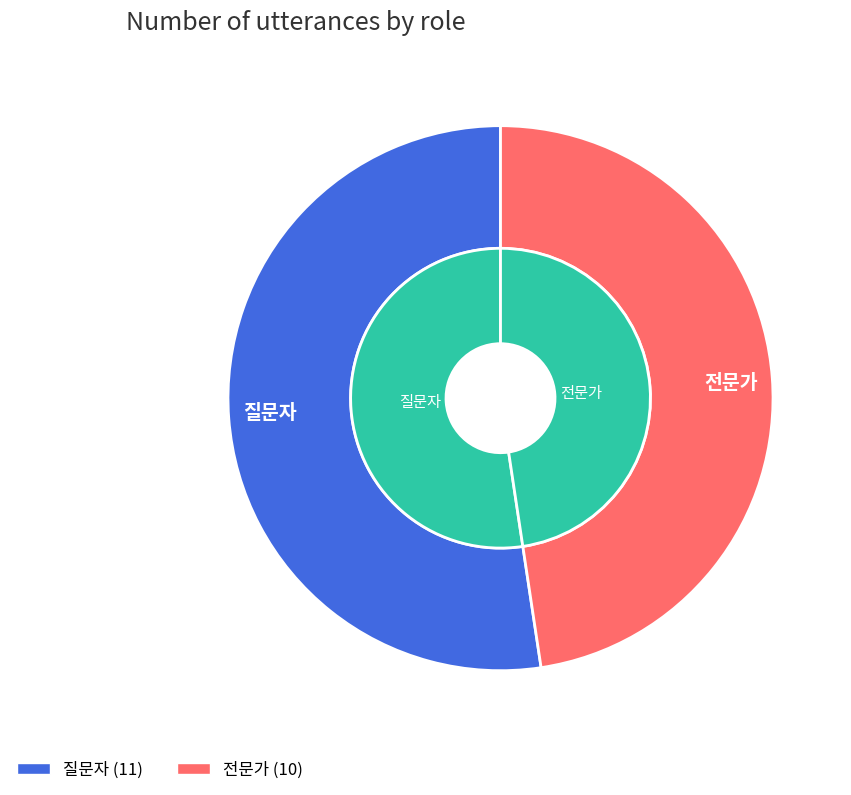

To the nearest percent, what portion does 질문자 represent?

52%